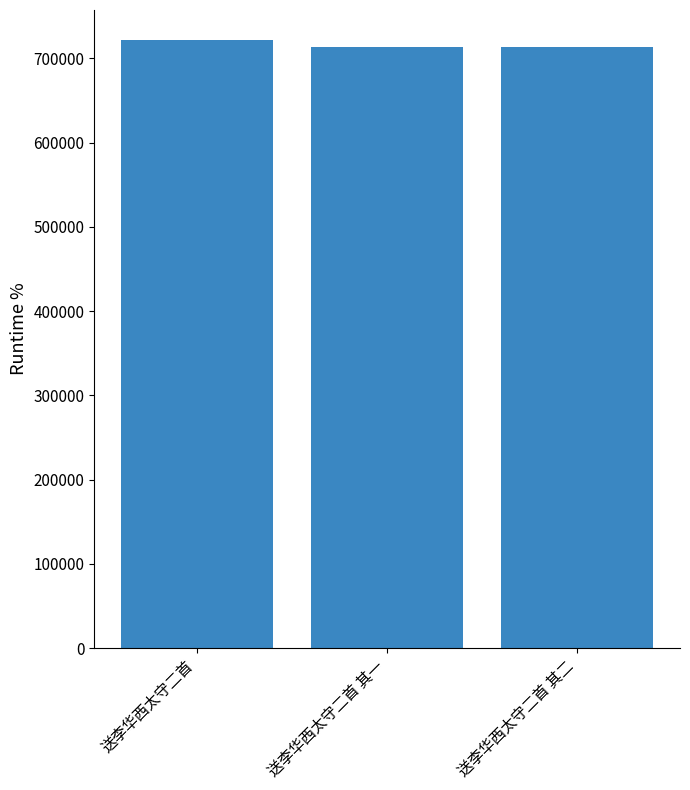

The chart shows a value of 1042787 at 送李华西太守二首 其二. True or false?

False